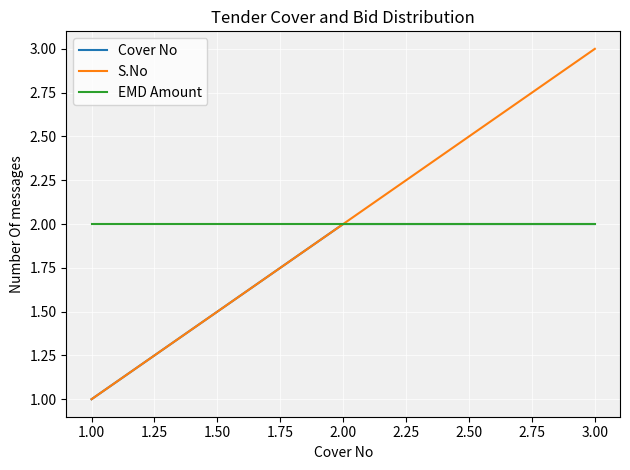

Rank the categories by S.No value from highest to lowest.

3.00, 2.00, 1.00